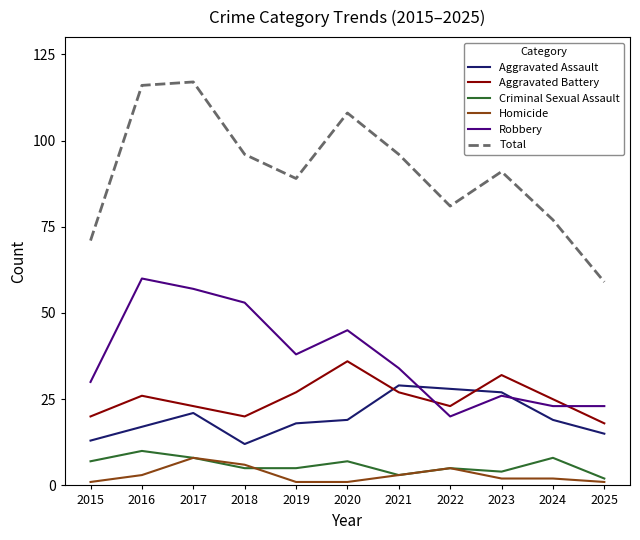

Rank the series at 2015 from highest to lowest value.

Total, Robbery, Aggravated Battery, Aggravated Assault, Criminal Sexual Assault, Homicide